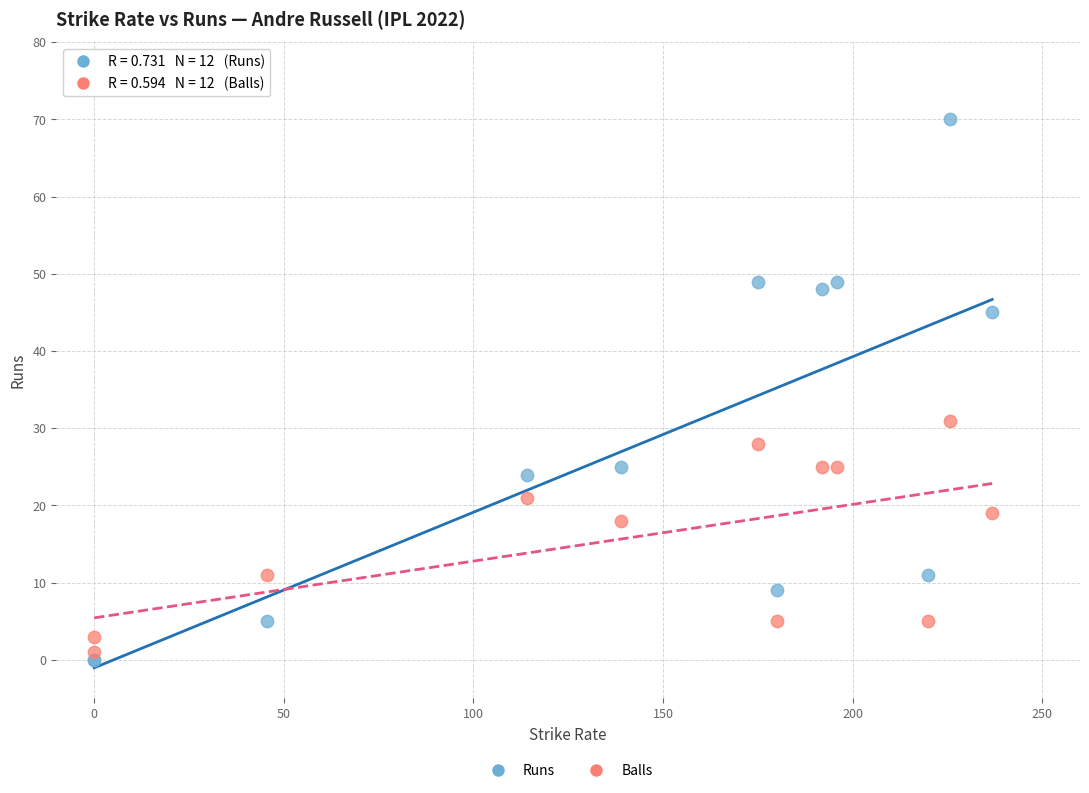

Which series has the largest Y range (max minus min)?

Runs